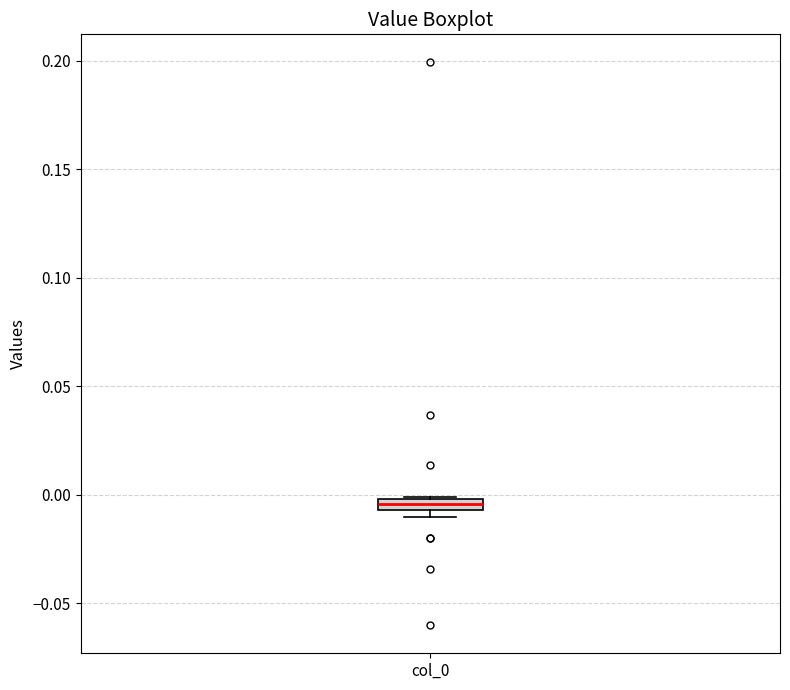

Where is the lower edge of the box for col_0 on the y-axis? The values are not printed on the chart, so give them approximately, as read against the axis.

-0.005